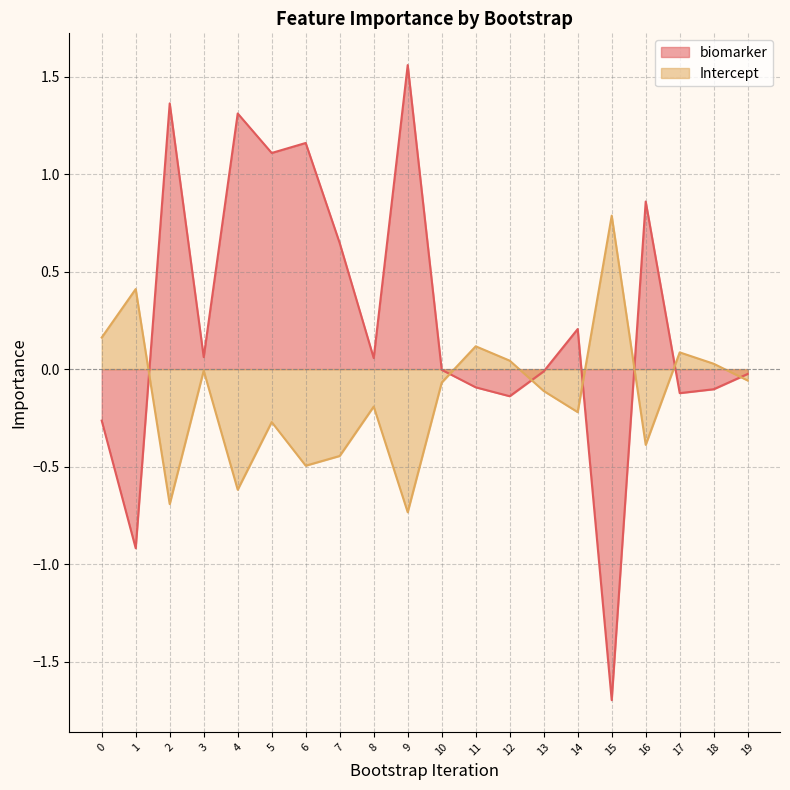

Where is Intercept nearest to the value 0?

3